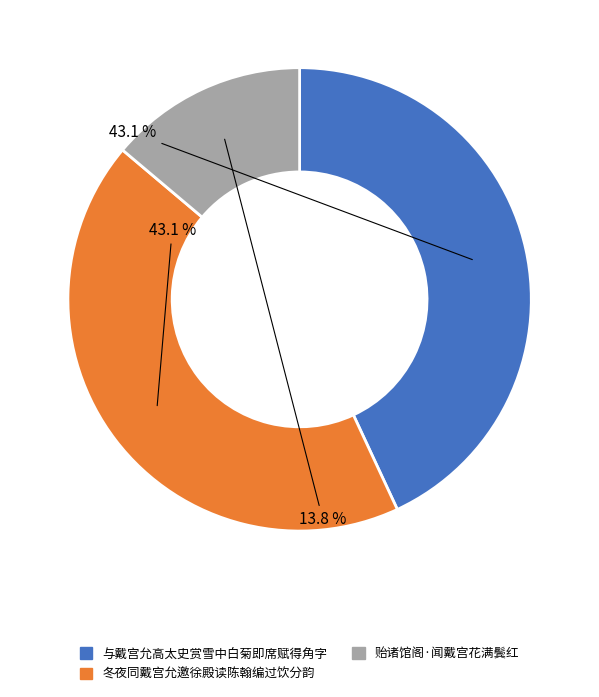

To the nearest percent, what is the average slice percentage?

33%